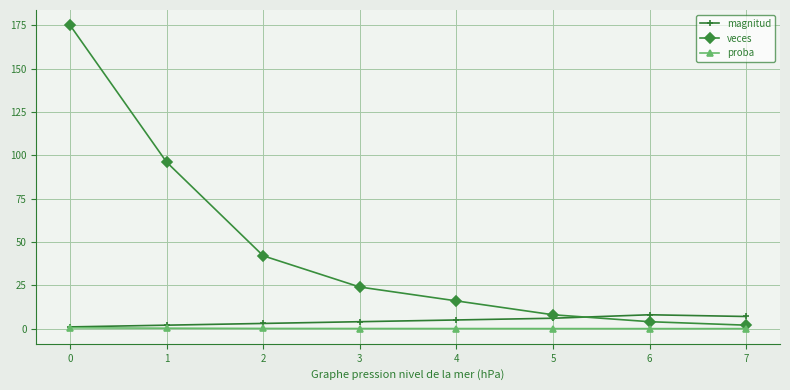

Count the number of data series in this chart.

3